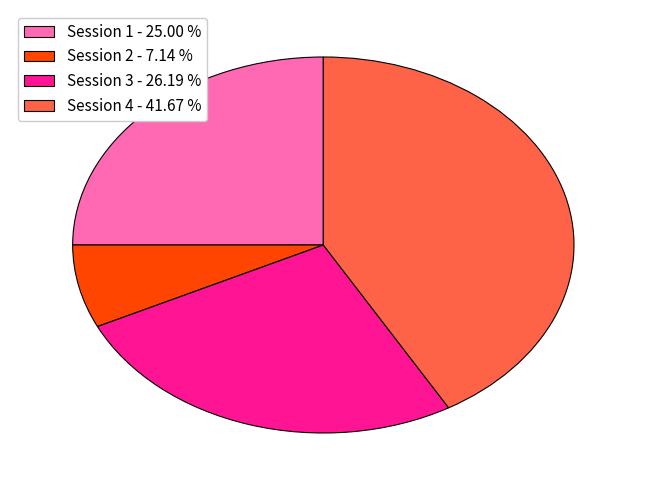

Which category has the biggest portion of the pie?

Session 4